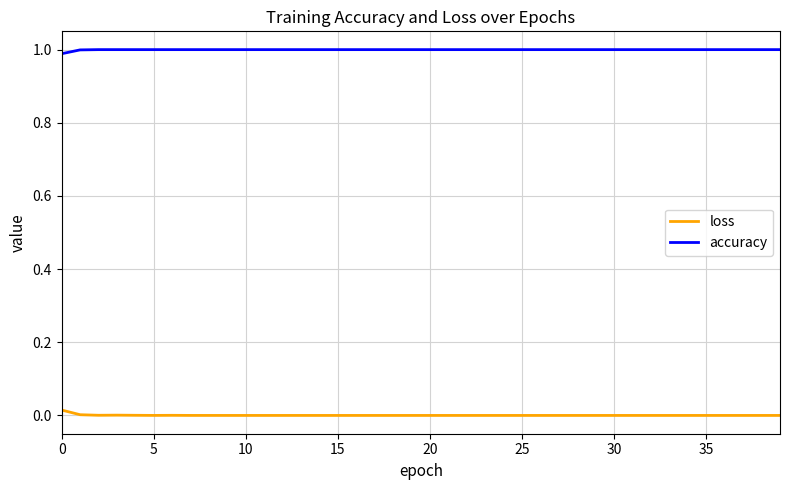

List the series in order of their peak value, highest first.

accuracy, loss